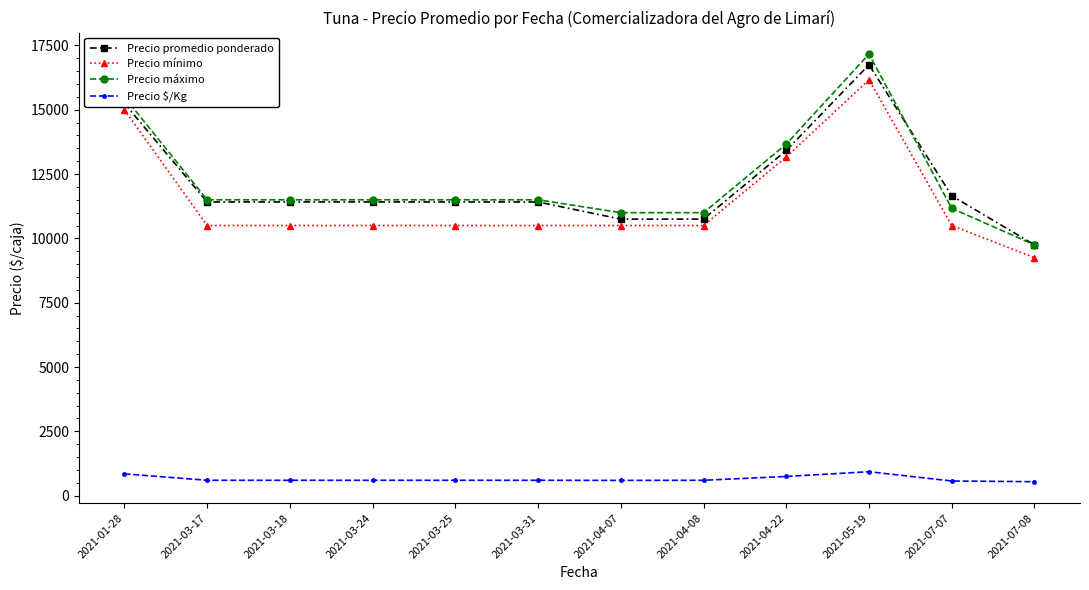

Is the value of Precio promedio ponderado at 2021-07-07 greater than the value of Precio mínimo at 2021-04-22?

No